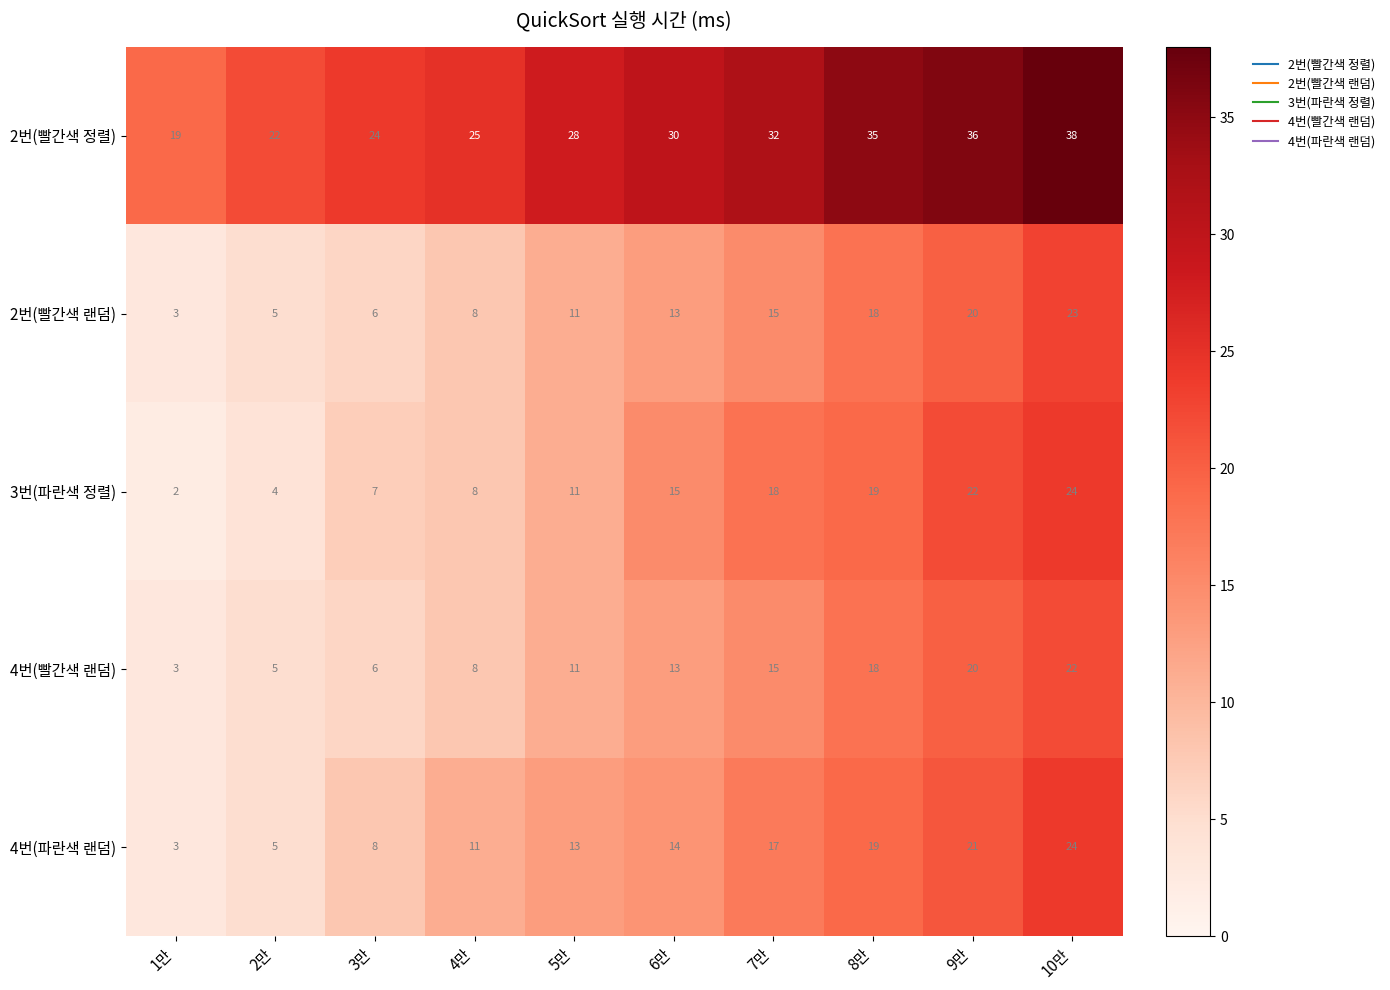

At which category does the chart reach its peak across all series?

10만